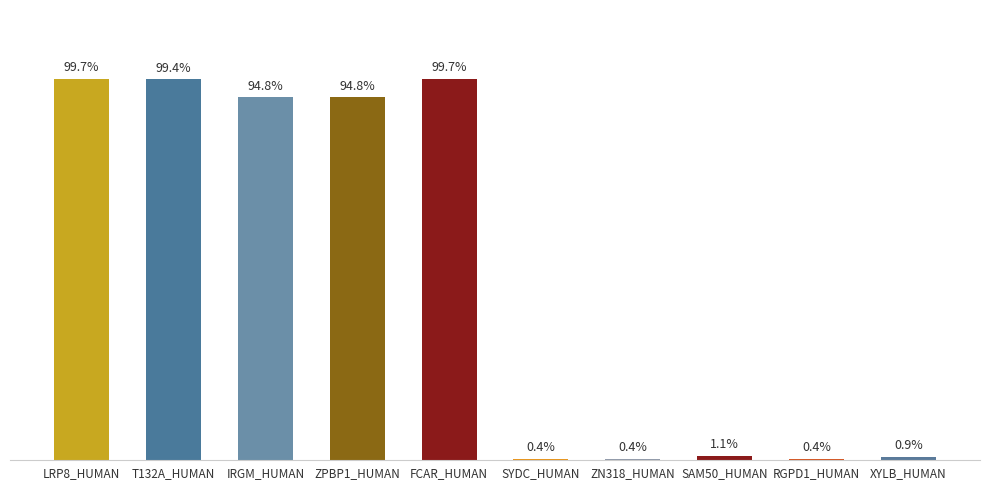

Rank the categories by value from highest to lowest.

LRP8_HUMAN, FCAR_HUMAN, T132A_HUMAN, IRGM_HUMAN, ZPBP1_HUMAN, SAM50_HUMAN, XYLB_HUMAN, SYDC_HUMAN, ZN318_HUMAN, RGPD1_HUMAN